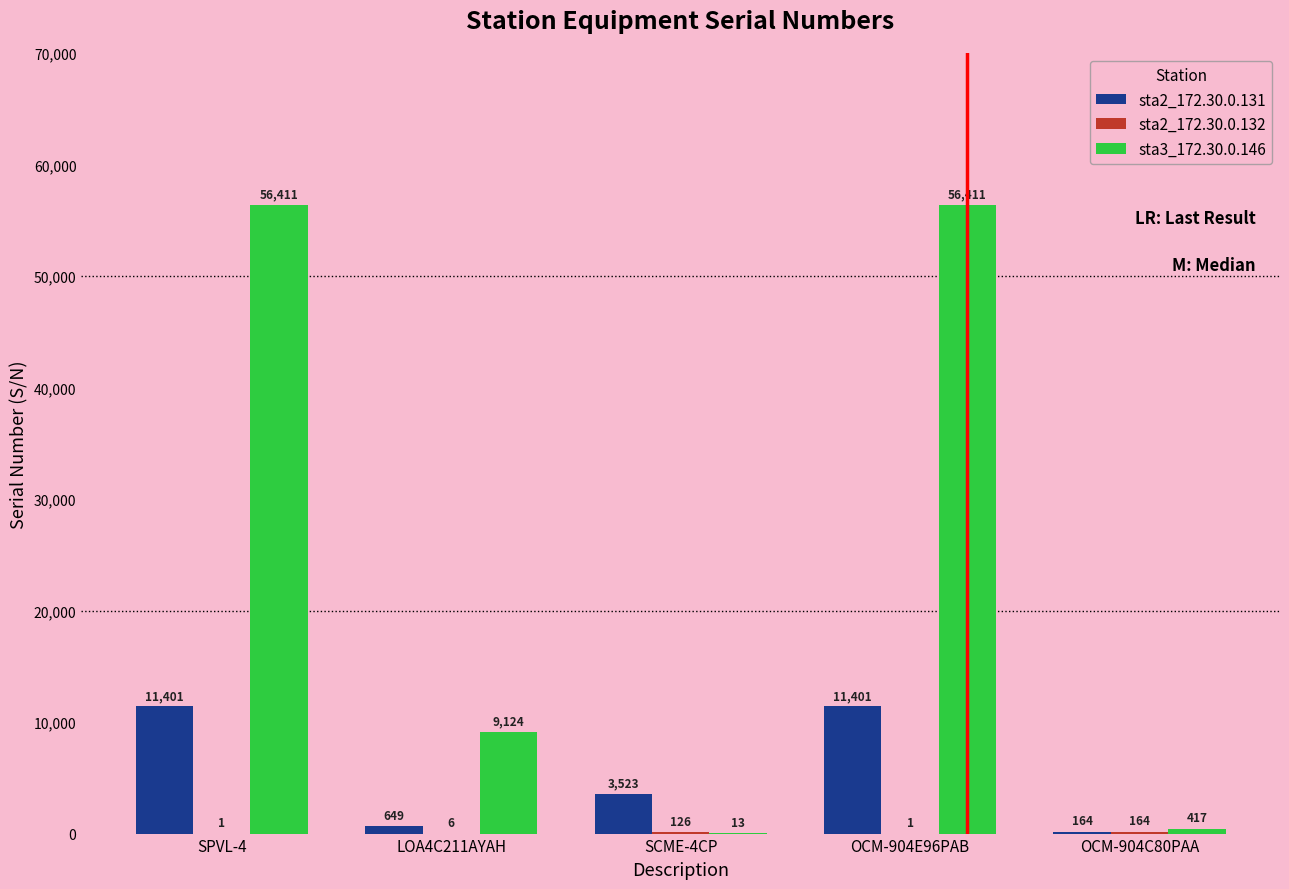

Is the value of sta3_172.30.0.146 at SPVL-4 greater than the value of sta2_172.30.0.131 at OCM-904C80PAA?

Yes